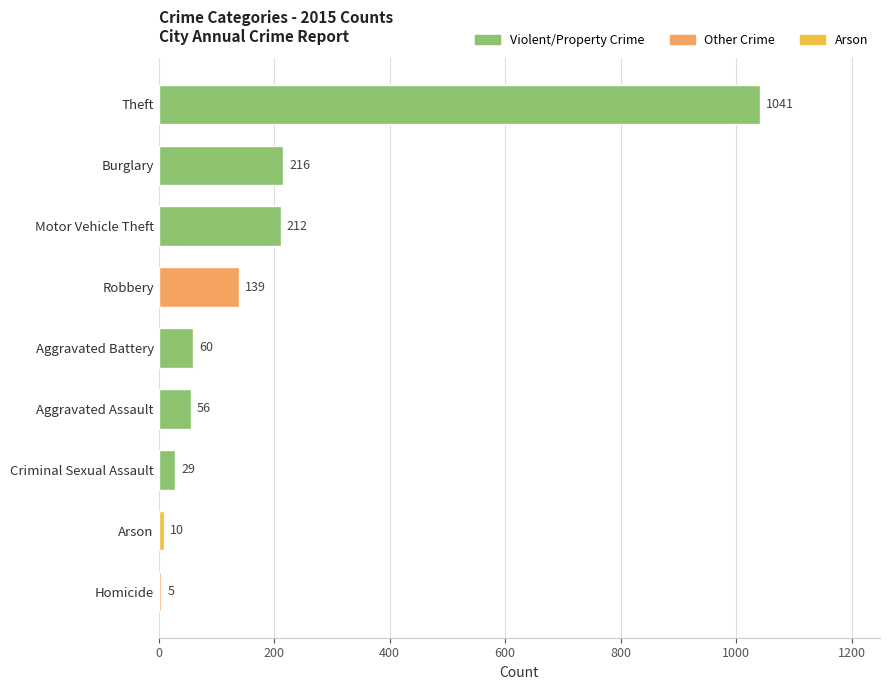

What is the sum of the values at Robbery and Homicide?

144